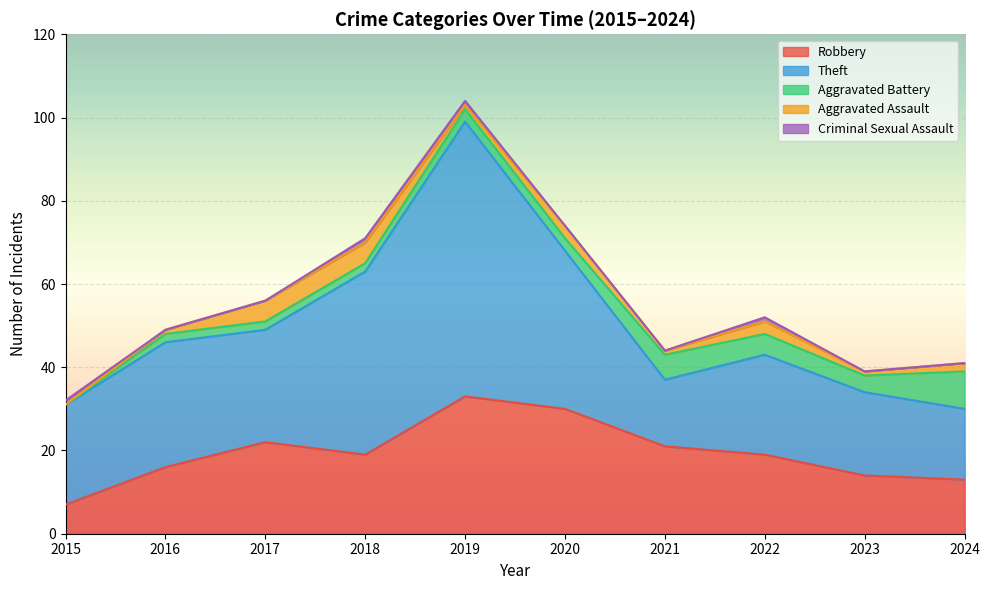

Count the Aggravated Battery values in the range 2 to 5.

7